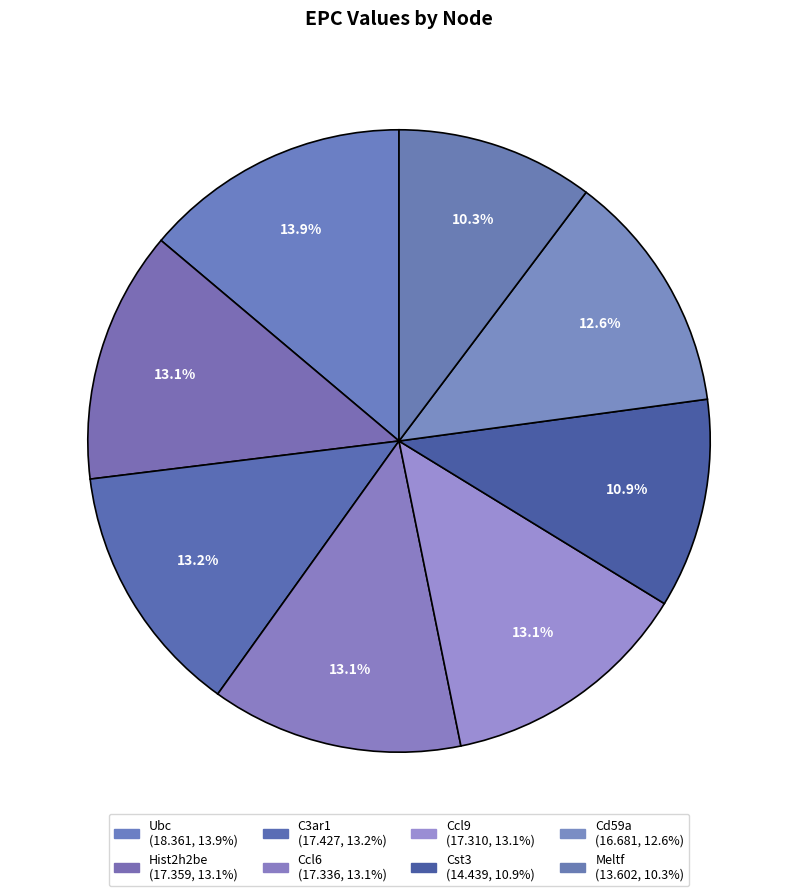

To the nearest percent, what portion does Hist2h2be represent?

13%